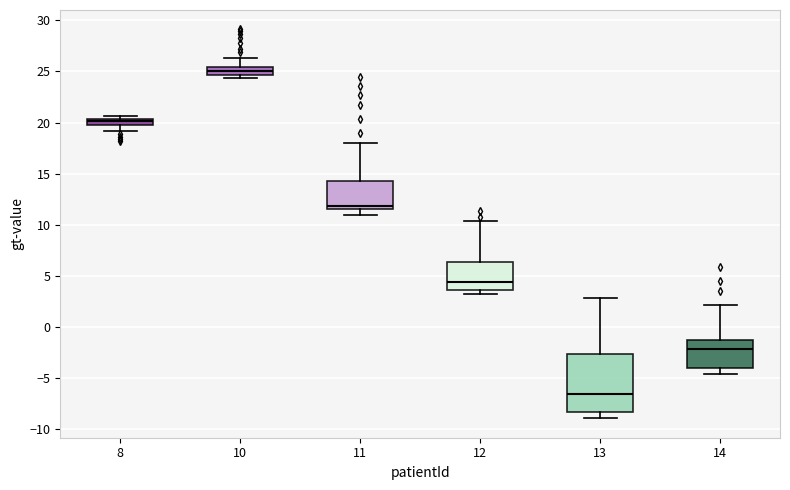

Where does the upper whisker of the box at x = 10 end on the y-axis? The values are not printed on the chart, so give them approximately, as read against the axis.

26.5